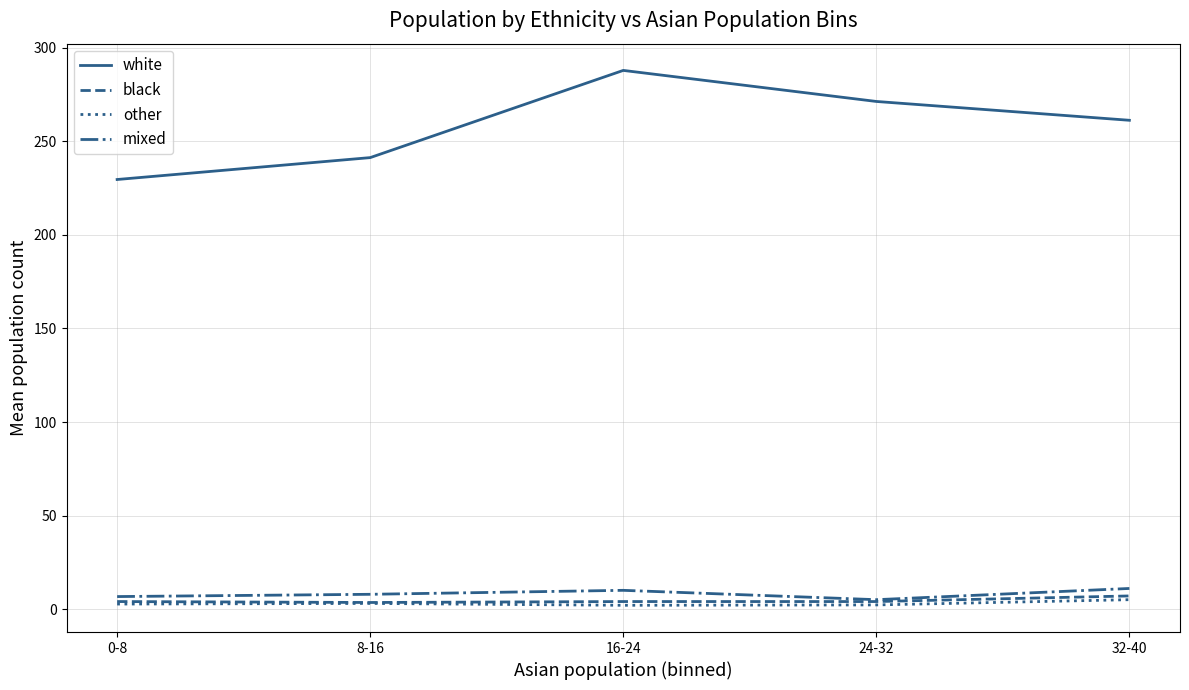

What is the difference between the highest and lowest values at 32-40?

256.3